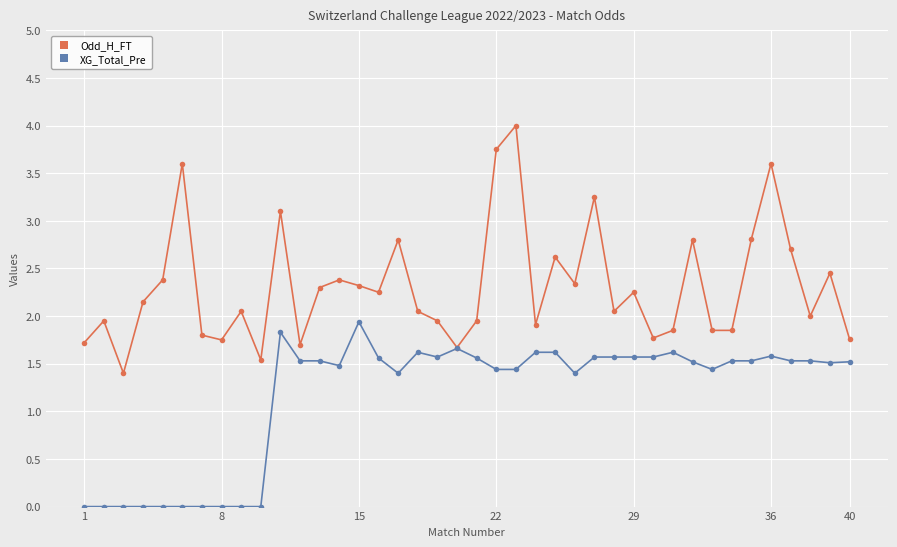

Which series has the largest range (max minus min)?

Odd_H_FT